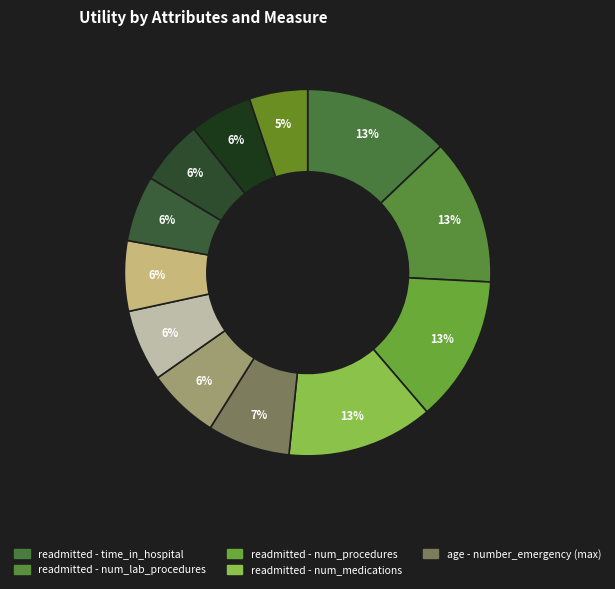

Count the number of slices in the pie.

12